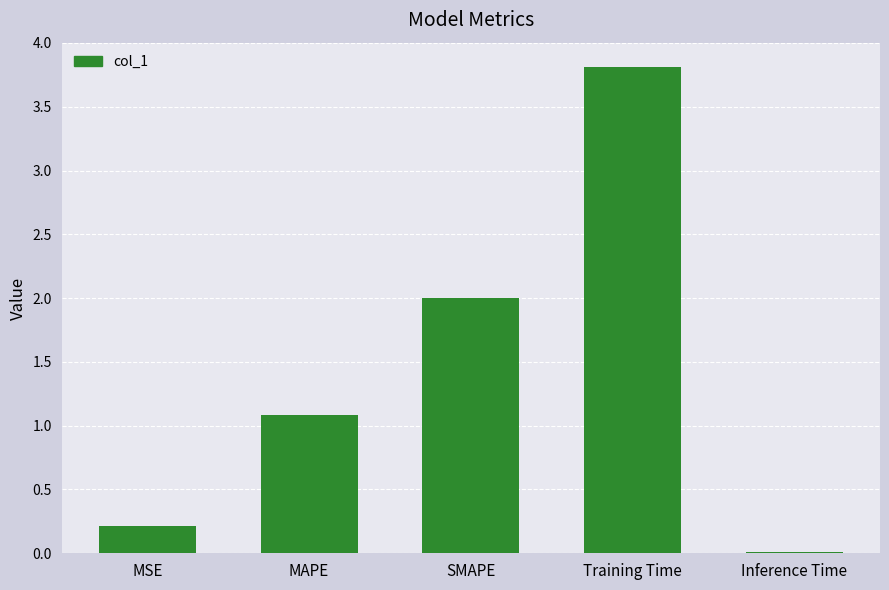

Between Inference Time and SMAPE, which is larger?

SMAPE